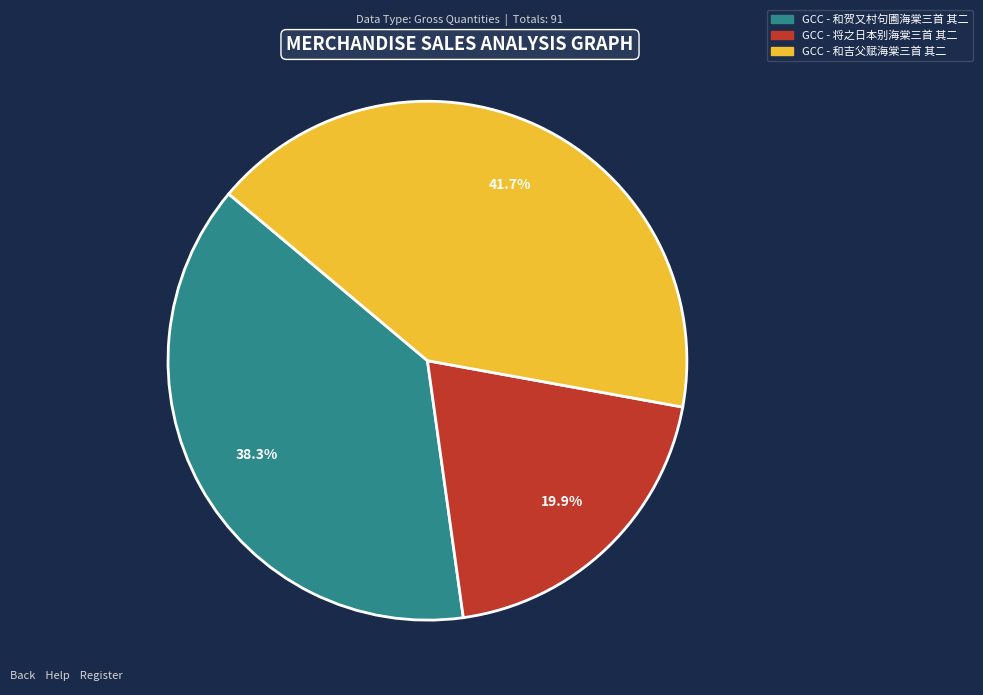

Is there any slice that represents more than half of the pie?

No